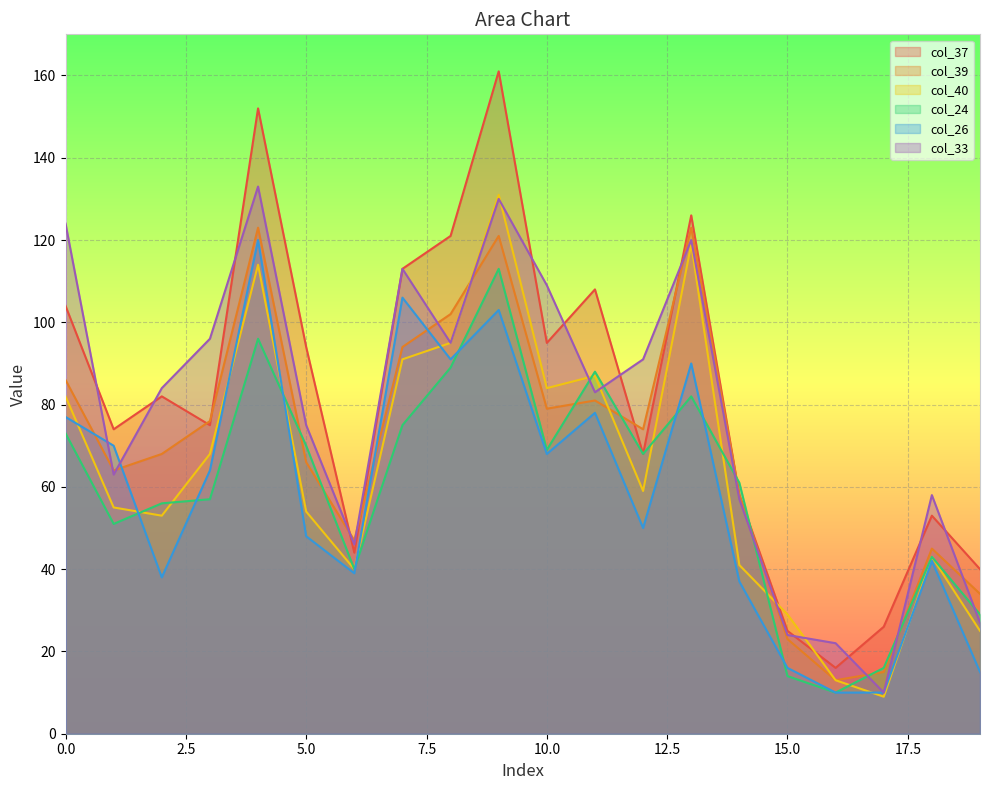

Reading right to left, extract all data points from this chart.

col_37: 19=40	18=53	17=26	16=16	15=25	14=58	13=126	12=68	11=108	10=95	9=161	8=121	7=113	6=44	5=94	4=152	3=75	2=82	1=74	0=104
col_39: 19=34	18=45	17=15	16=13	15=23	14=58	13=123	12=74	11=81	10=79	9=121	8=102	7=94	6=47	5=66	4=123	3=76	2=68	1=64	0=86
col_40: 19=25	18=43	17=9	16=13	15=29	14=41	13=119	12=59	11=87	10=84	9=131	8=95	7=91	6=40	5=54	4=114	3=68	2=53	1=55	0=82
col_24: 19=29	18=43	17=16	16=10	15=14	14=61	13=82	12=68	11=88	10=69	9=113	8=89	7=75	6=40	5=70	4=96	3=57	2=56	1=51	0=73
col_26: 19=15	18=42	17=10	16=10	15=16	14=37	13=90	12=50	11=78	10=68	9=103	8=91	7=106	6=39	5=48	4=120	3=64	2=38	1=70	0=77
col_33: 19=27	18=58	17=10	16=22	15=24	14=57	13=120	12=91	11=83	10=109	9=130	8=95	7=113	6=46	5=75	4=133	3=96	2=84	1=63	0=124